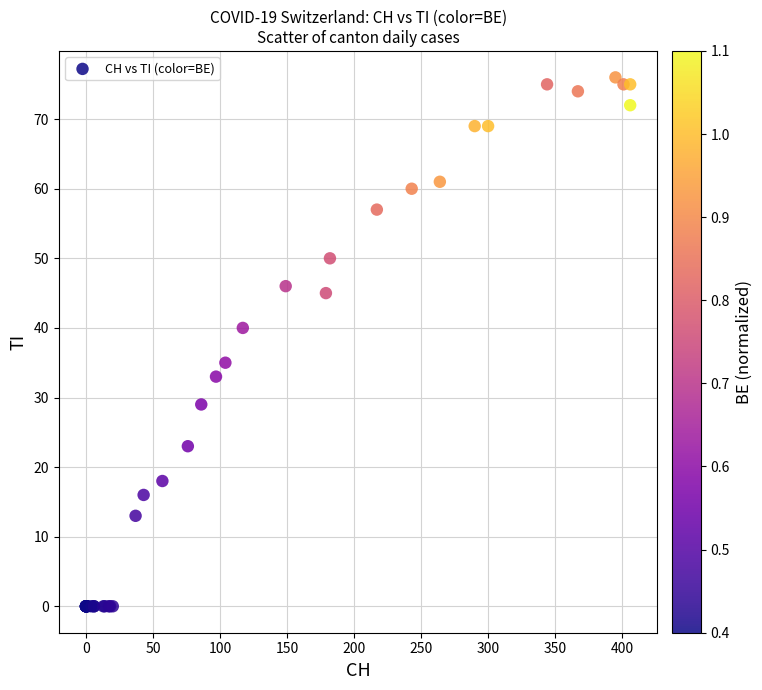

What Y value in the scatter plot is closest to 38?

40